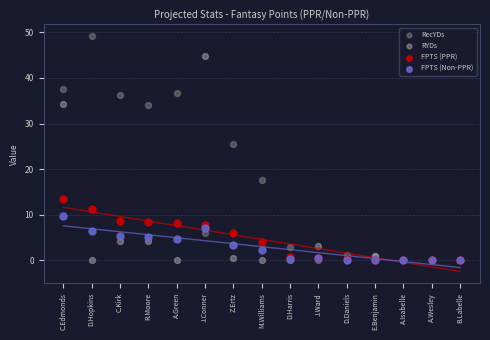

In the RecYDs series, what Y value is closest to 24?

25.6